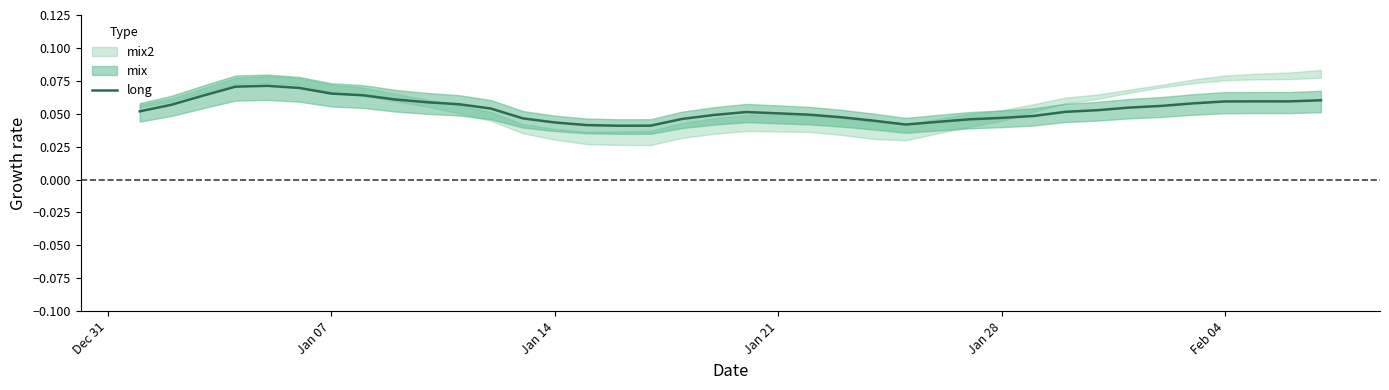

How many lines are shown in the chart?

1